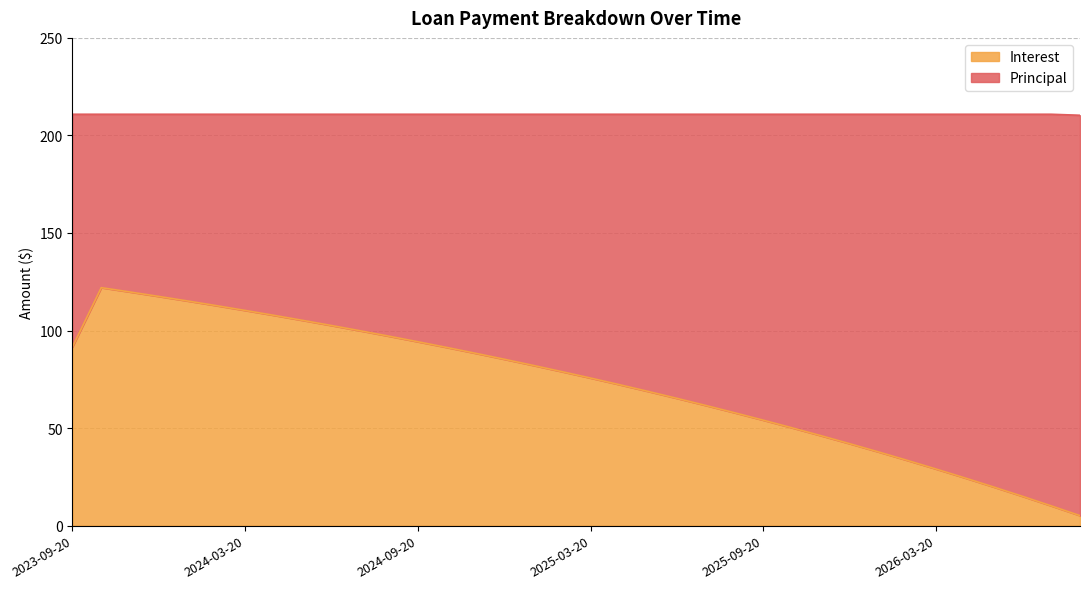

What is the label of the 20th point from the left?

2025-04-20